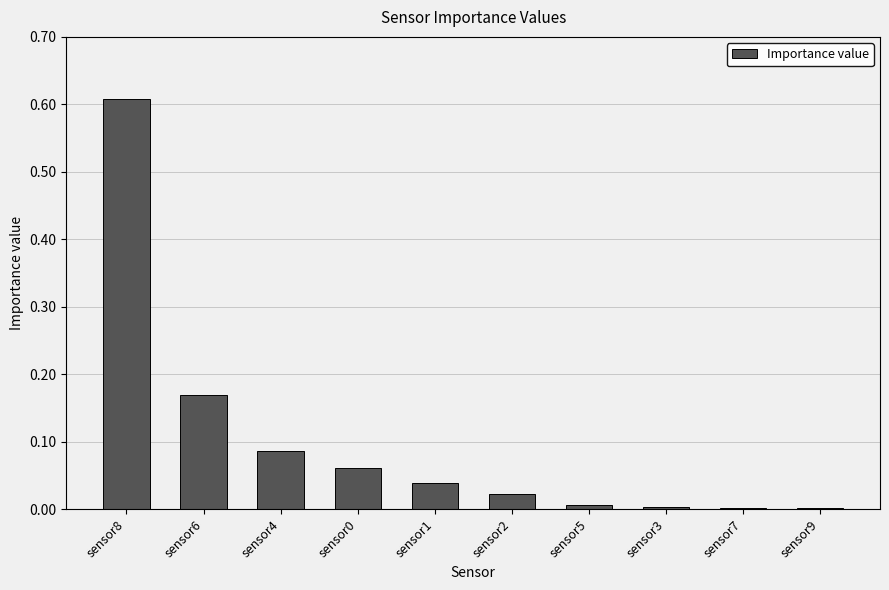

What is the sum of all values?

1.0